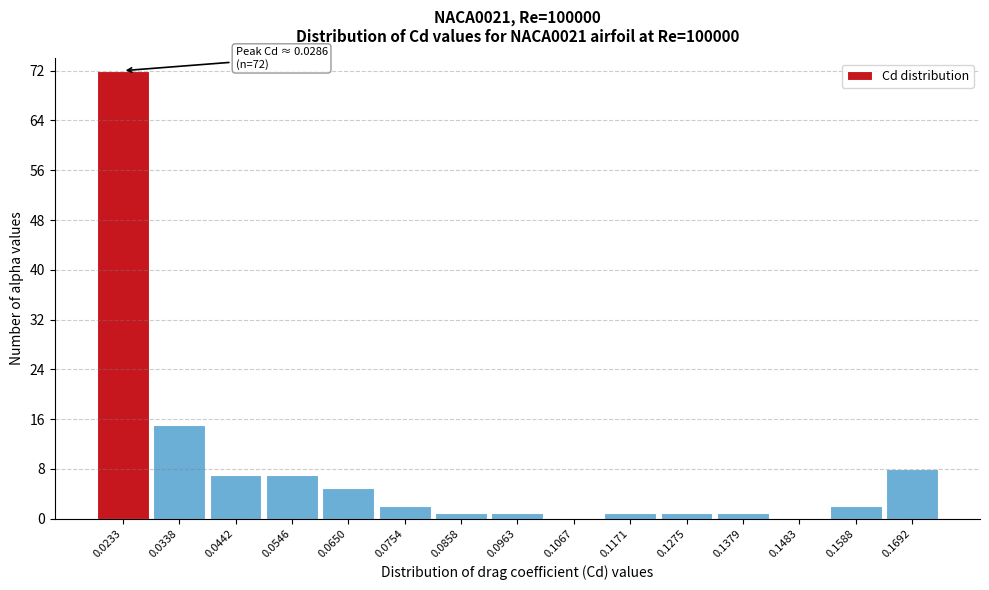

Reading left to right, what are all the values shown in this chart?

0.0233=72	0.0338=15	0.0442=7	0.0546=7	0.0650=5	0.0754=2	0.0858=1	0.0963=1	0.1067=0	0.1171=1	0.1275=1	0.1379=1	0.1483=0	0.1588=2	0.1692=8